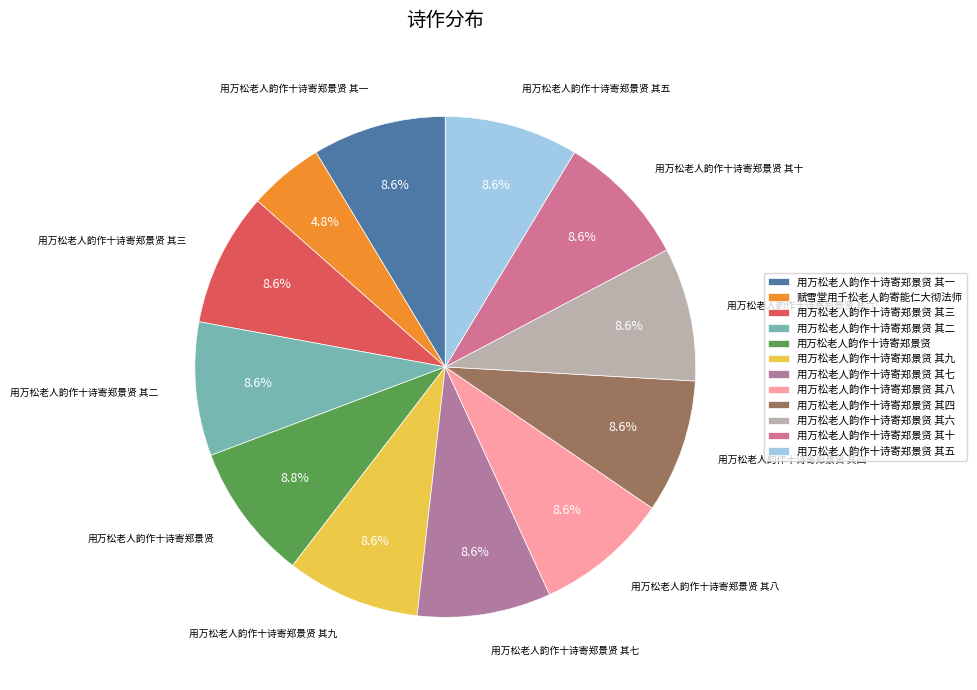

Does 用万松老人韵作十诗寄郑景贤 其三 account for over 50% of the chart?

No